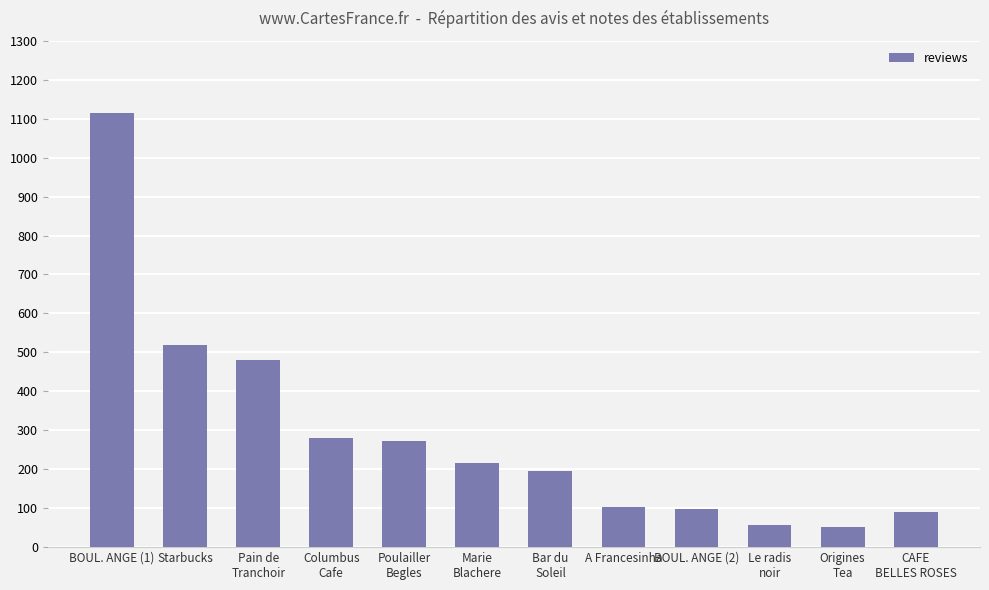

The value at BOUL. ANGE (1) is 1115. True or false?

True